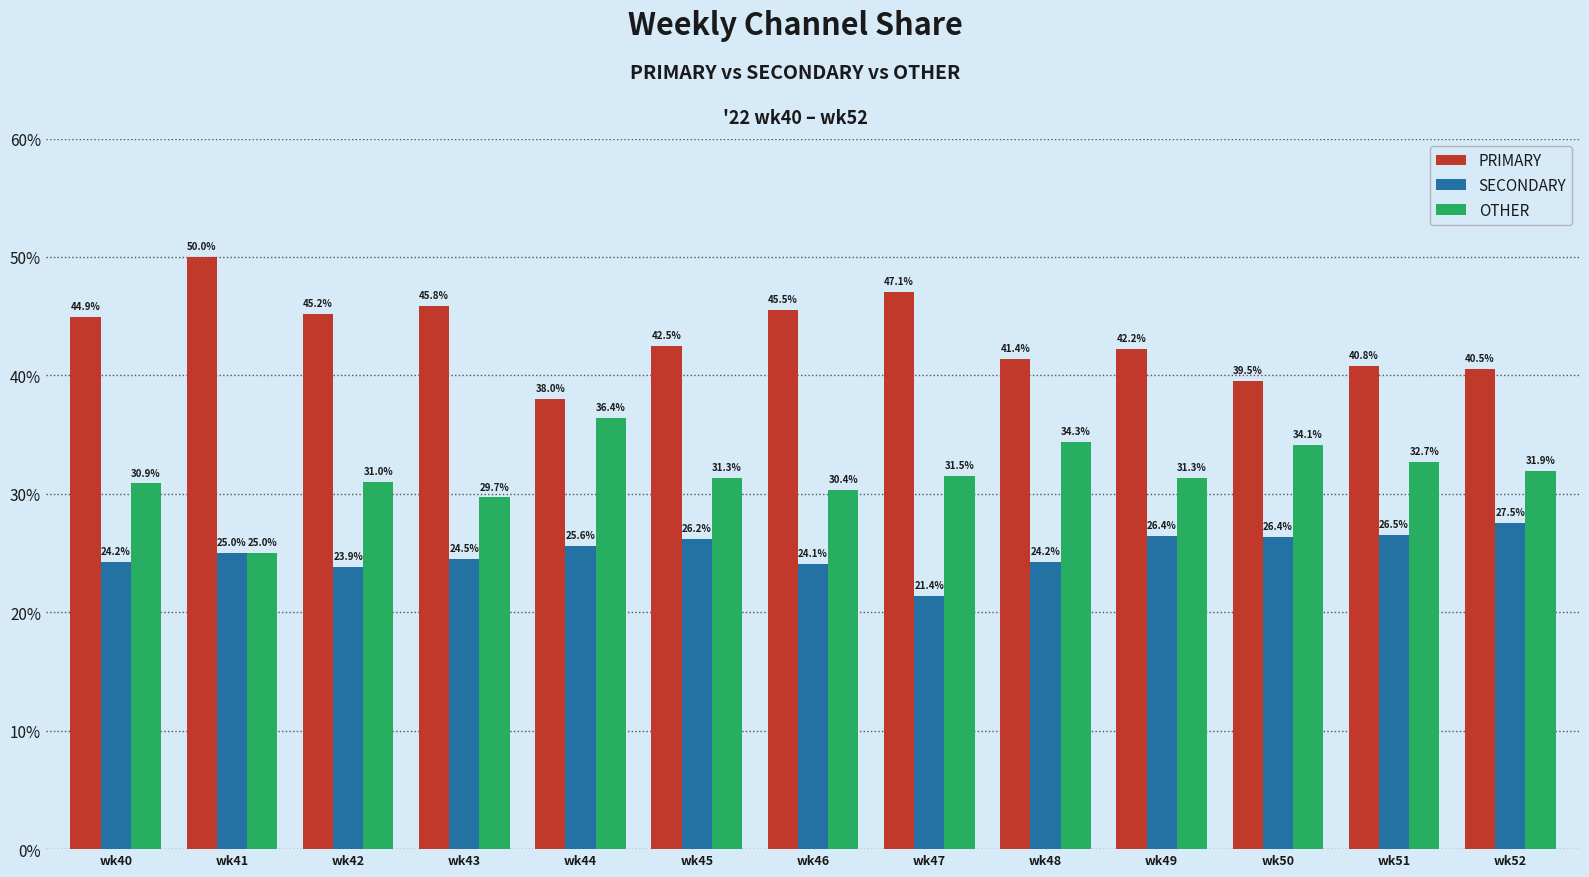

The SECONDARY series shows 8.7 at wk42. True or false?

False